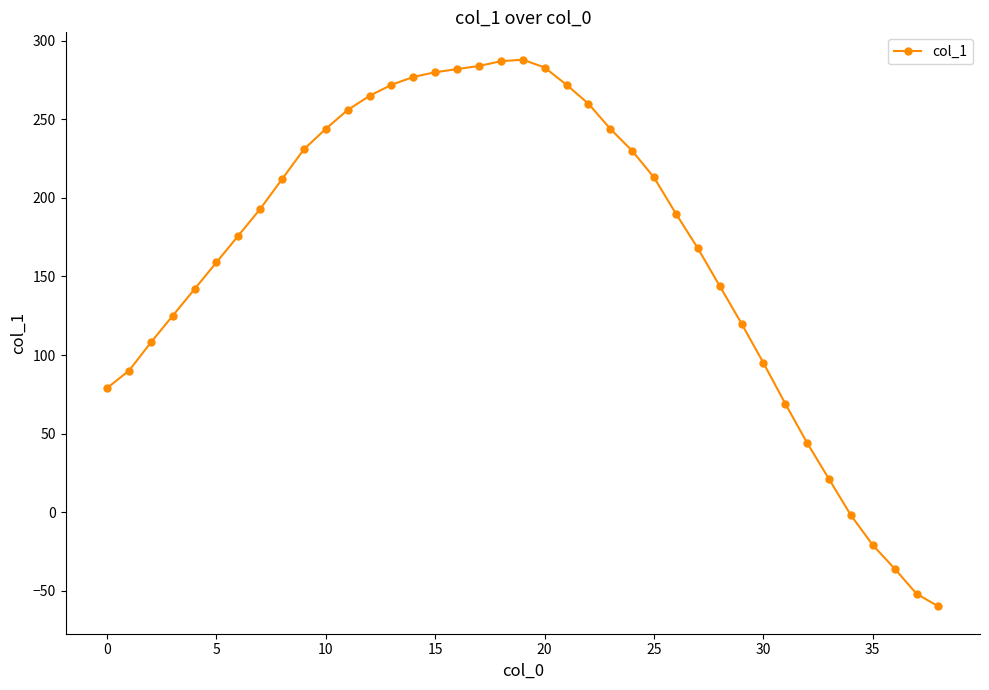

What is the difference between the second highest and second lowest values?

339